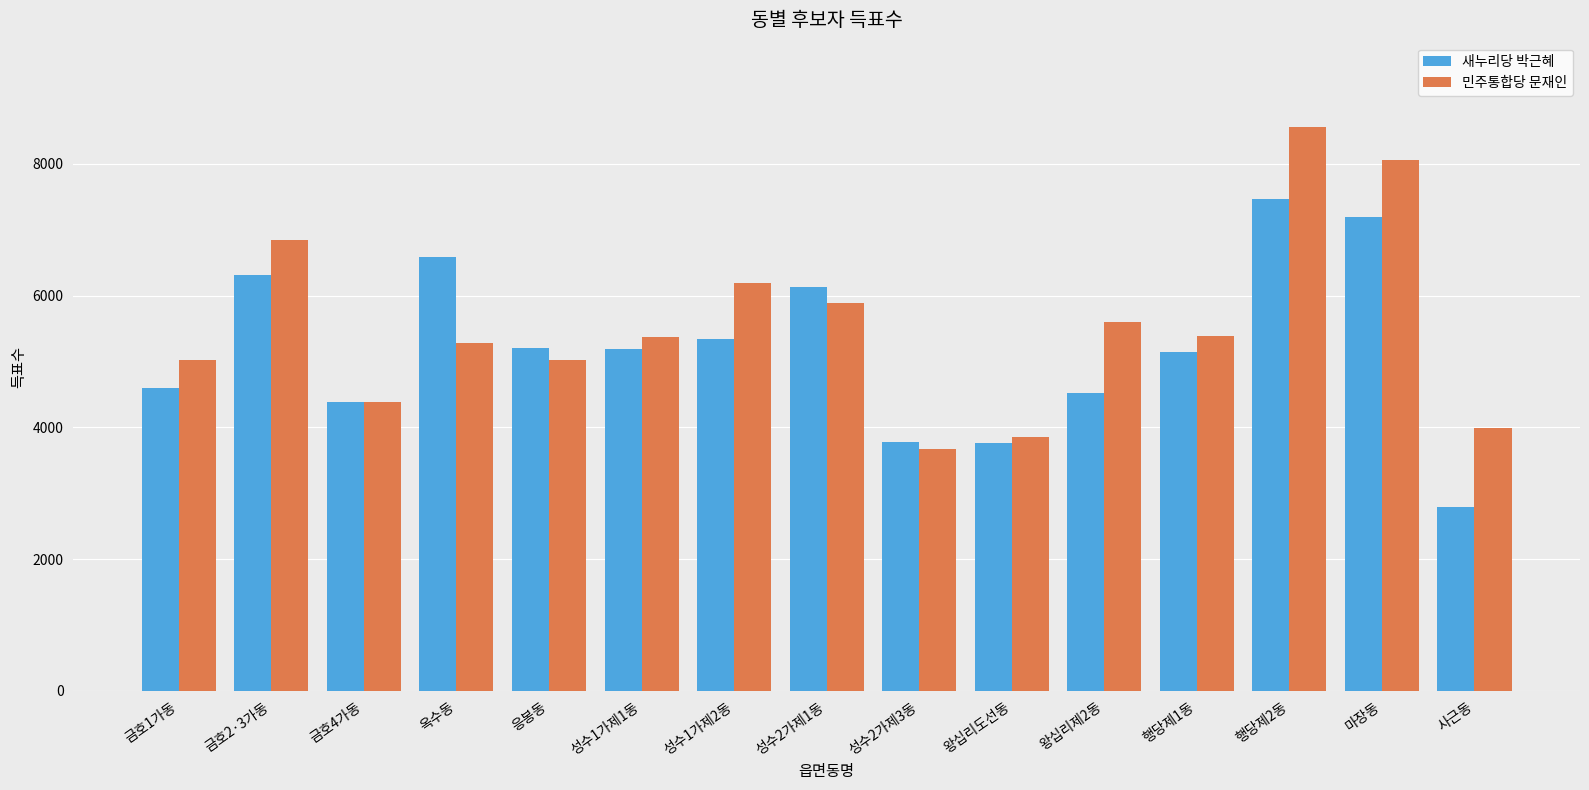

How many bars are there in each group?

2